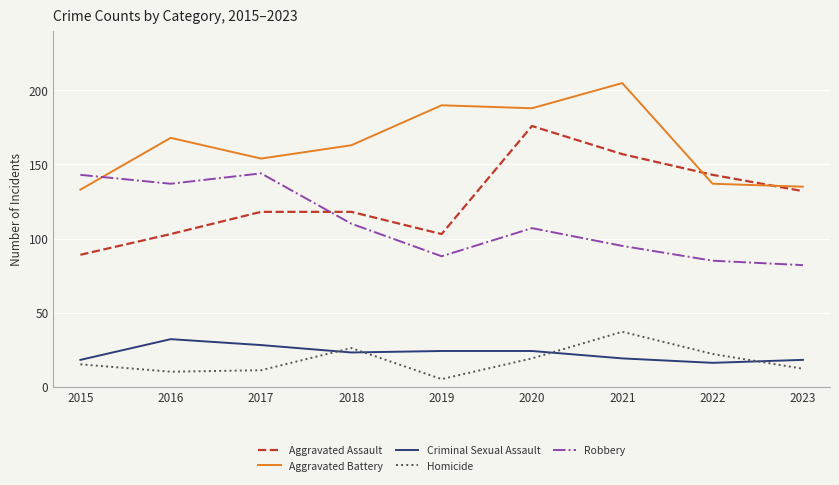

Which series has the largest total across all categories?

Aggravated Battery